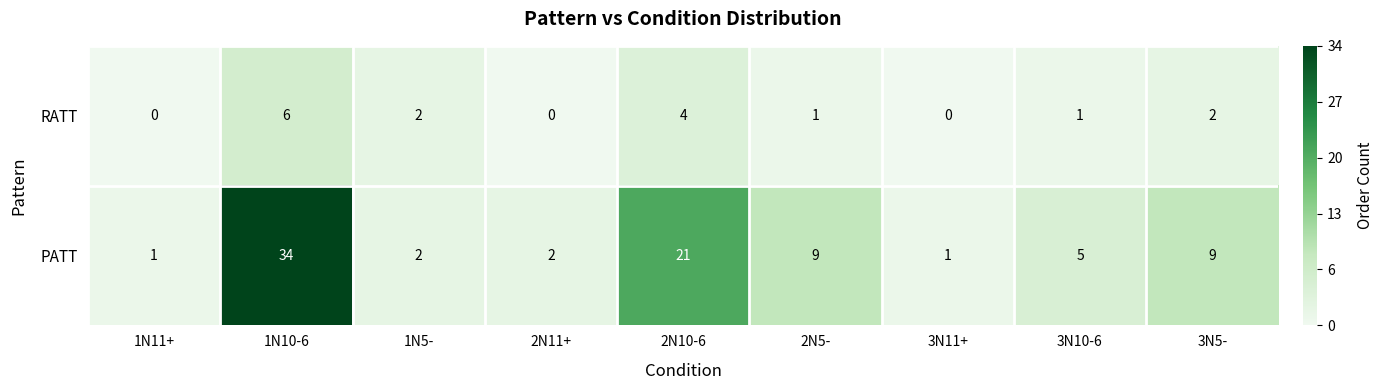

Between 1N10-6 and 3N11+, which series saw the biggest shift?

PATT